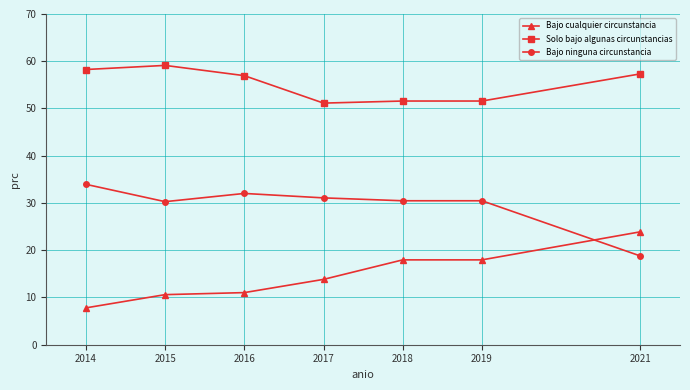

What is the value of the Bajo cualquier circunstancia point at the 5th from the left?

18.0